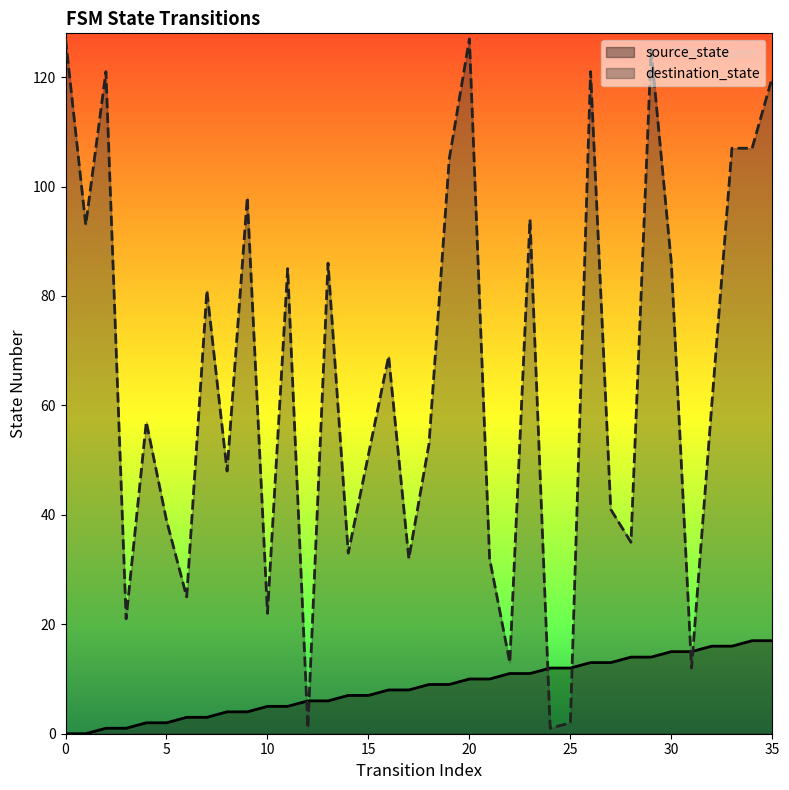

Is the value of source_state at 30 greater than the value of destination_state at 22?

Yes